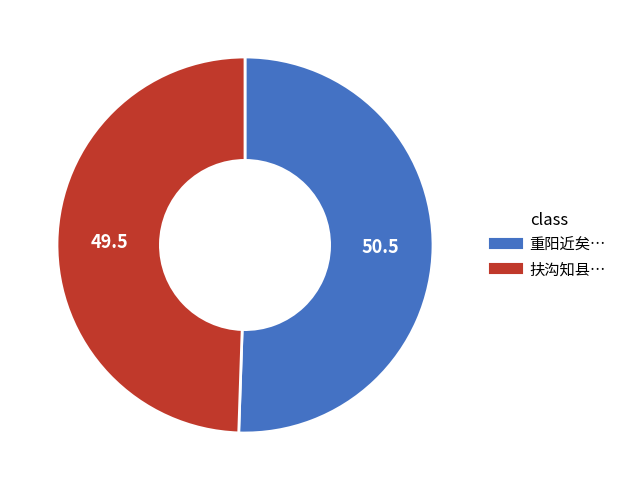

Is there any slice that represents more than half of the pie?

Yes